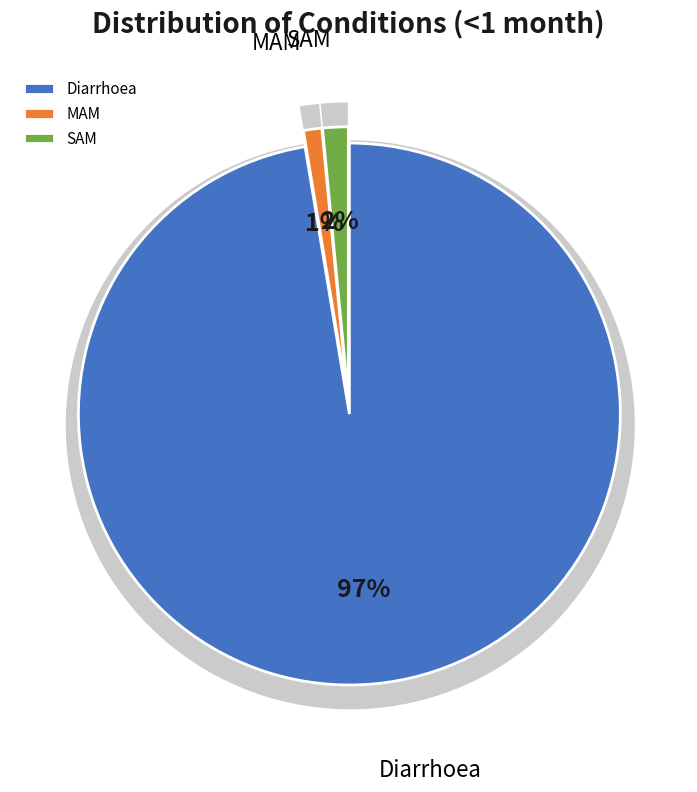

The MAM slice represents 1% of the pie. True or false?

True